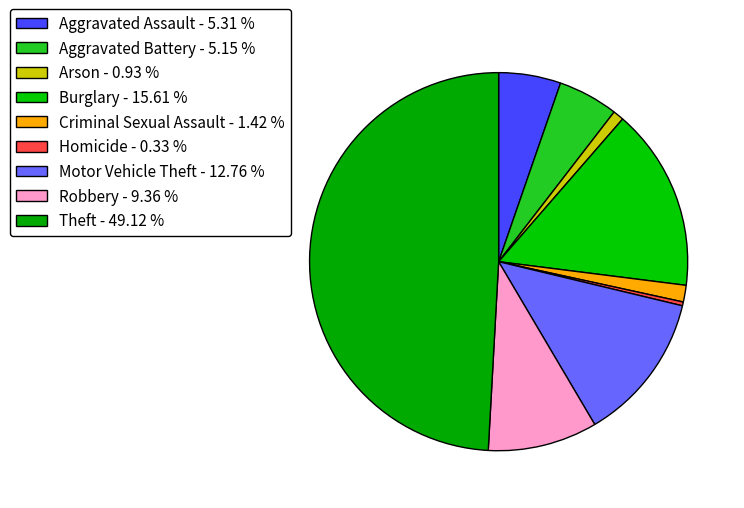

How many segments does this pie chart have?

9